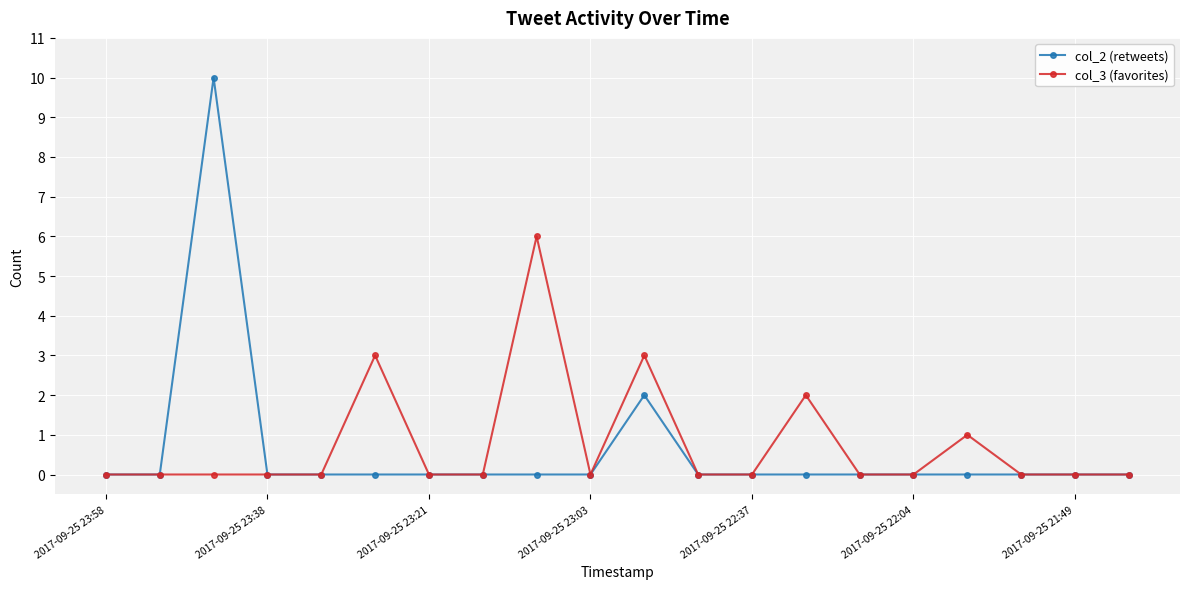

Which series has the largest range (max minus min)?

col_2 (retweets)